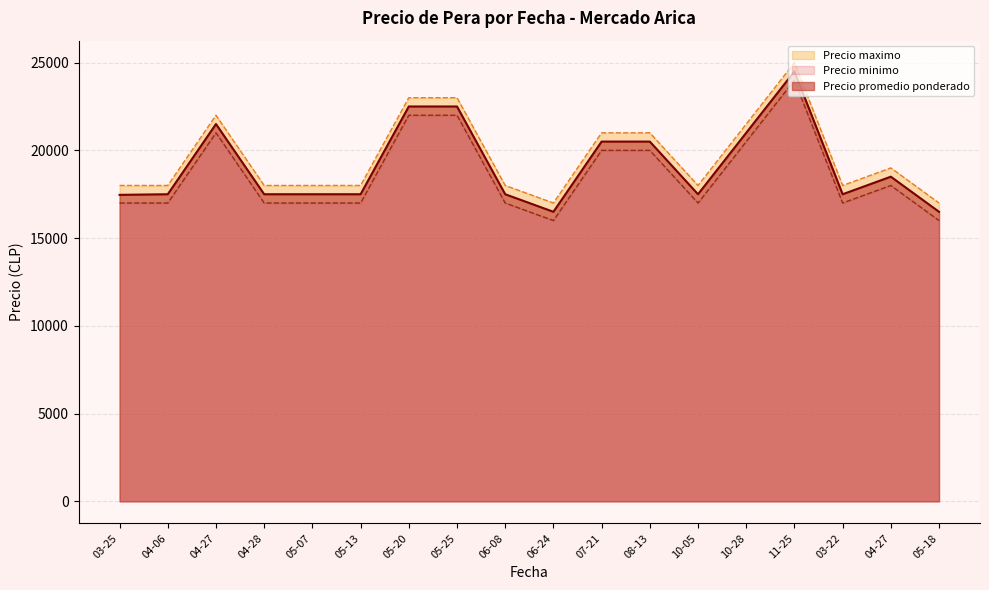

What is the difference between the maximum and second lowest values in the Precio promedio ponderado series?

8000.0